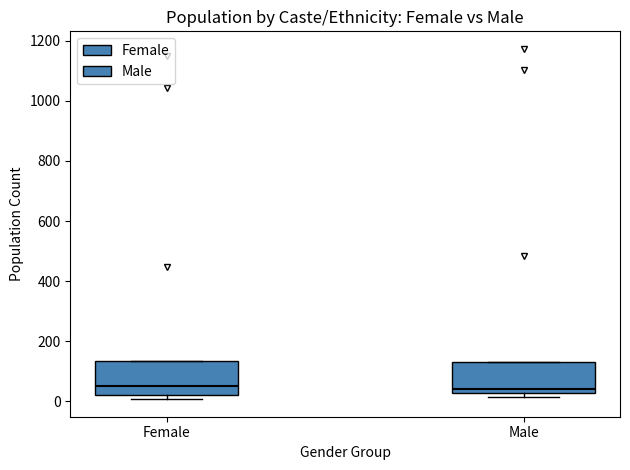

Reading left to right, read every box against the y-axis: the position of its median line, the range the box covers, and the ends of its whiskers. The values are not printed on the chart, so give them approximately, as read against the axis.

Female: median 60, box 20 to 140, whiskers 0 to 140
Male: median 40, box 20 to 140, whiskers 20 (just below the box's lower edge) to 140